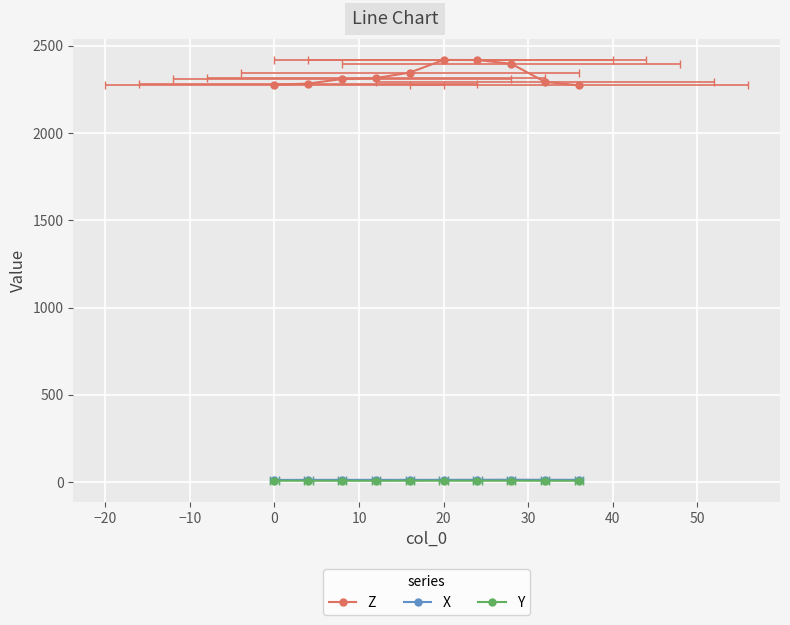

At which category is the sum across all series the highest?

20